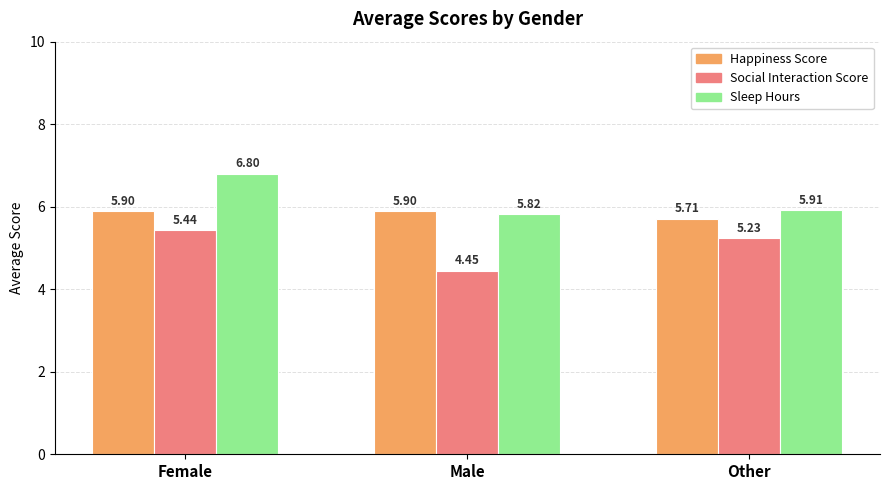

What is the difference between the highest and lowest values at Other?

0.7